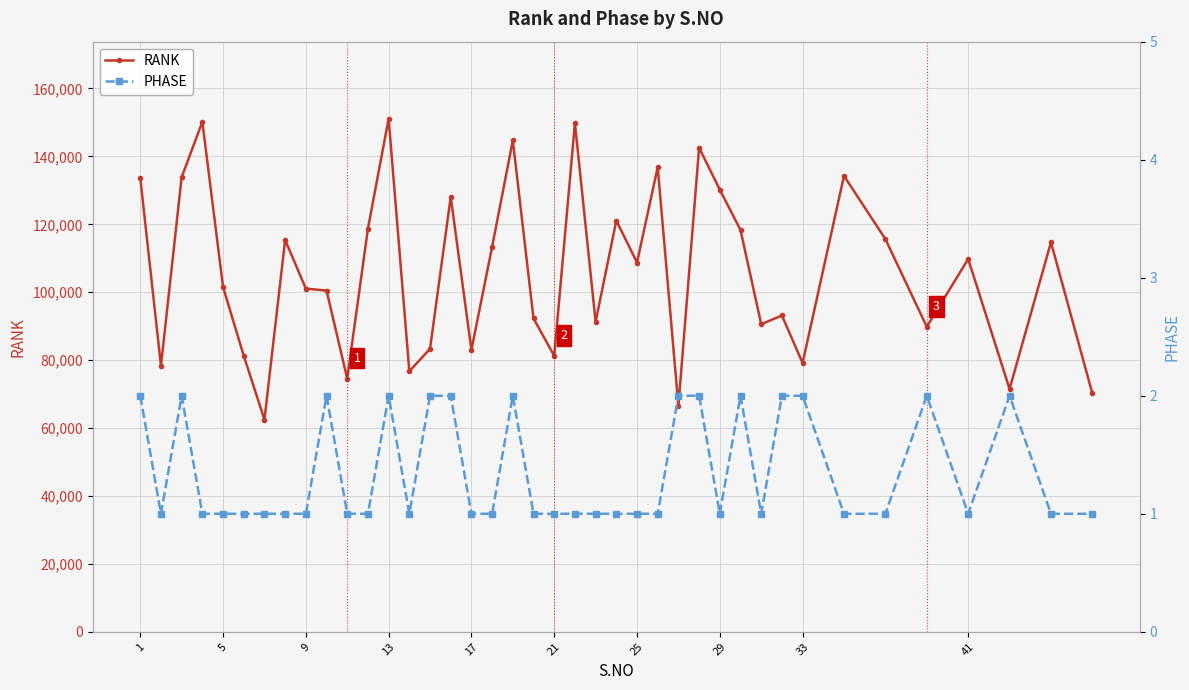

What is the sum of all RANK values?

4239585